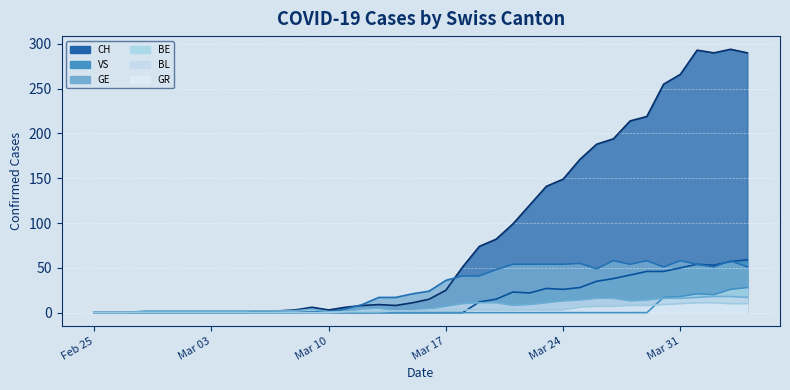

True or false: GR and CH intersect in this chart.

False